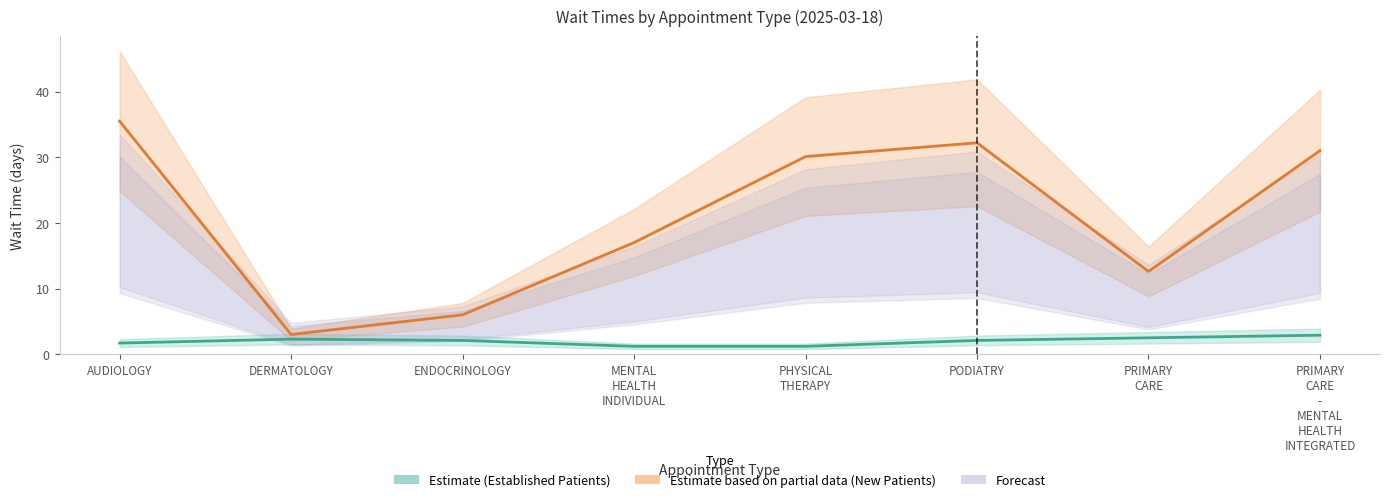

How many lines are shown in the chart?

2